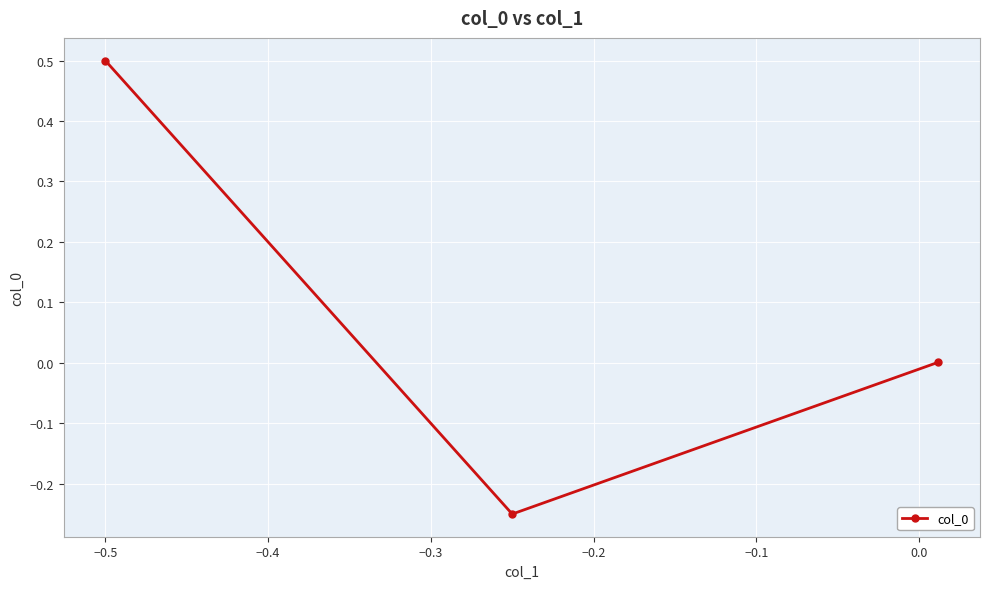

Count the number of categories in the chart.

3